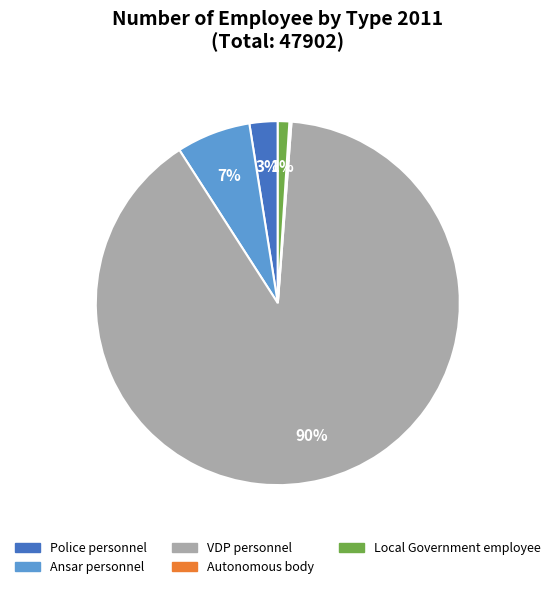

True or false: Local Government employee accounts for 11% of the total.

False